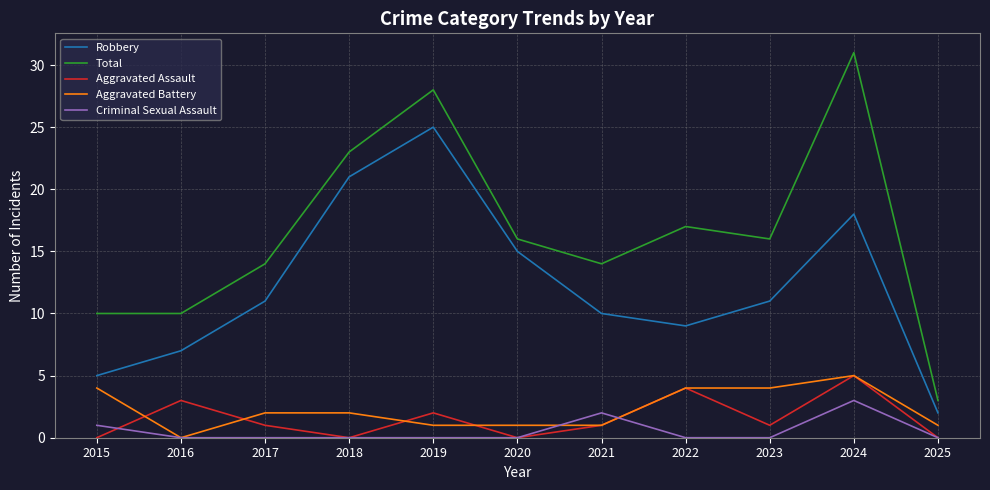

True or false: Total and Aggravated Battery cross at least once.

False